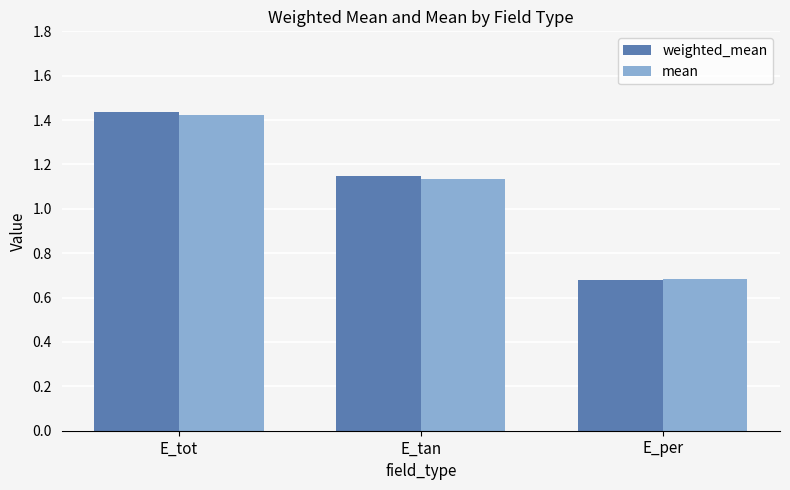

At which category does the chart reach its minimum across all series?

E_per